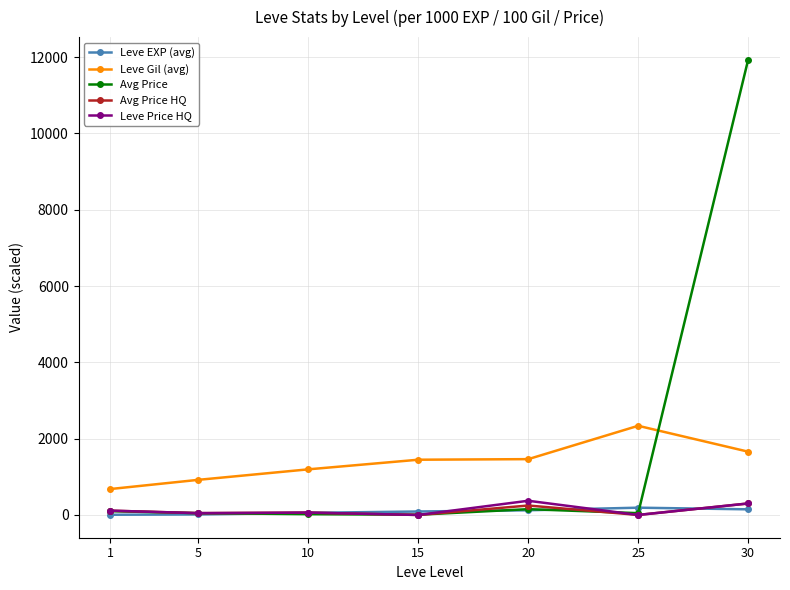

True or false: Leve Gil (avg) has more than 2 interior local peaks.

False